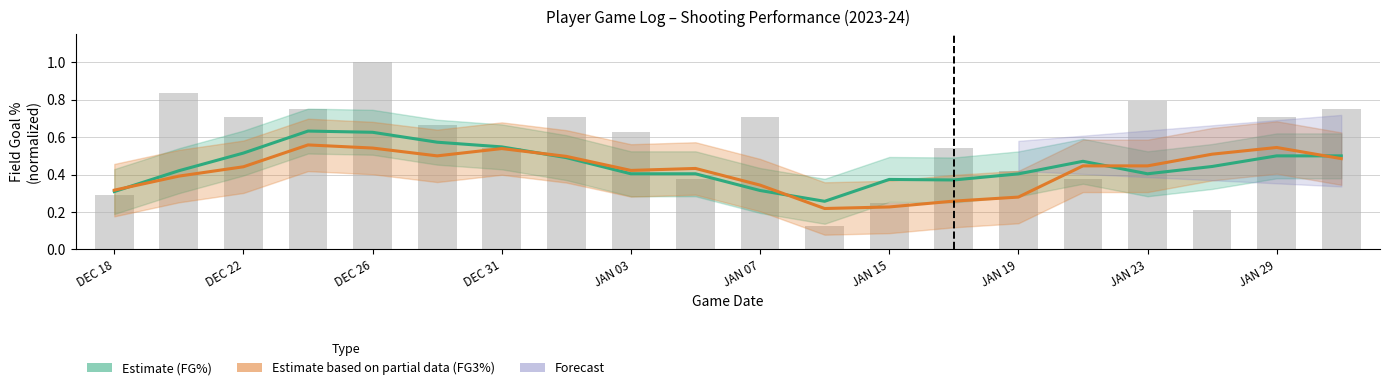

Is the value of Estimate (FG%) at 13 greater than the value of Estimate based on partial data (FG3%) at 11?

Yes